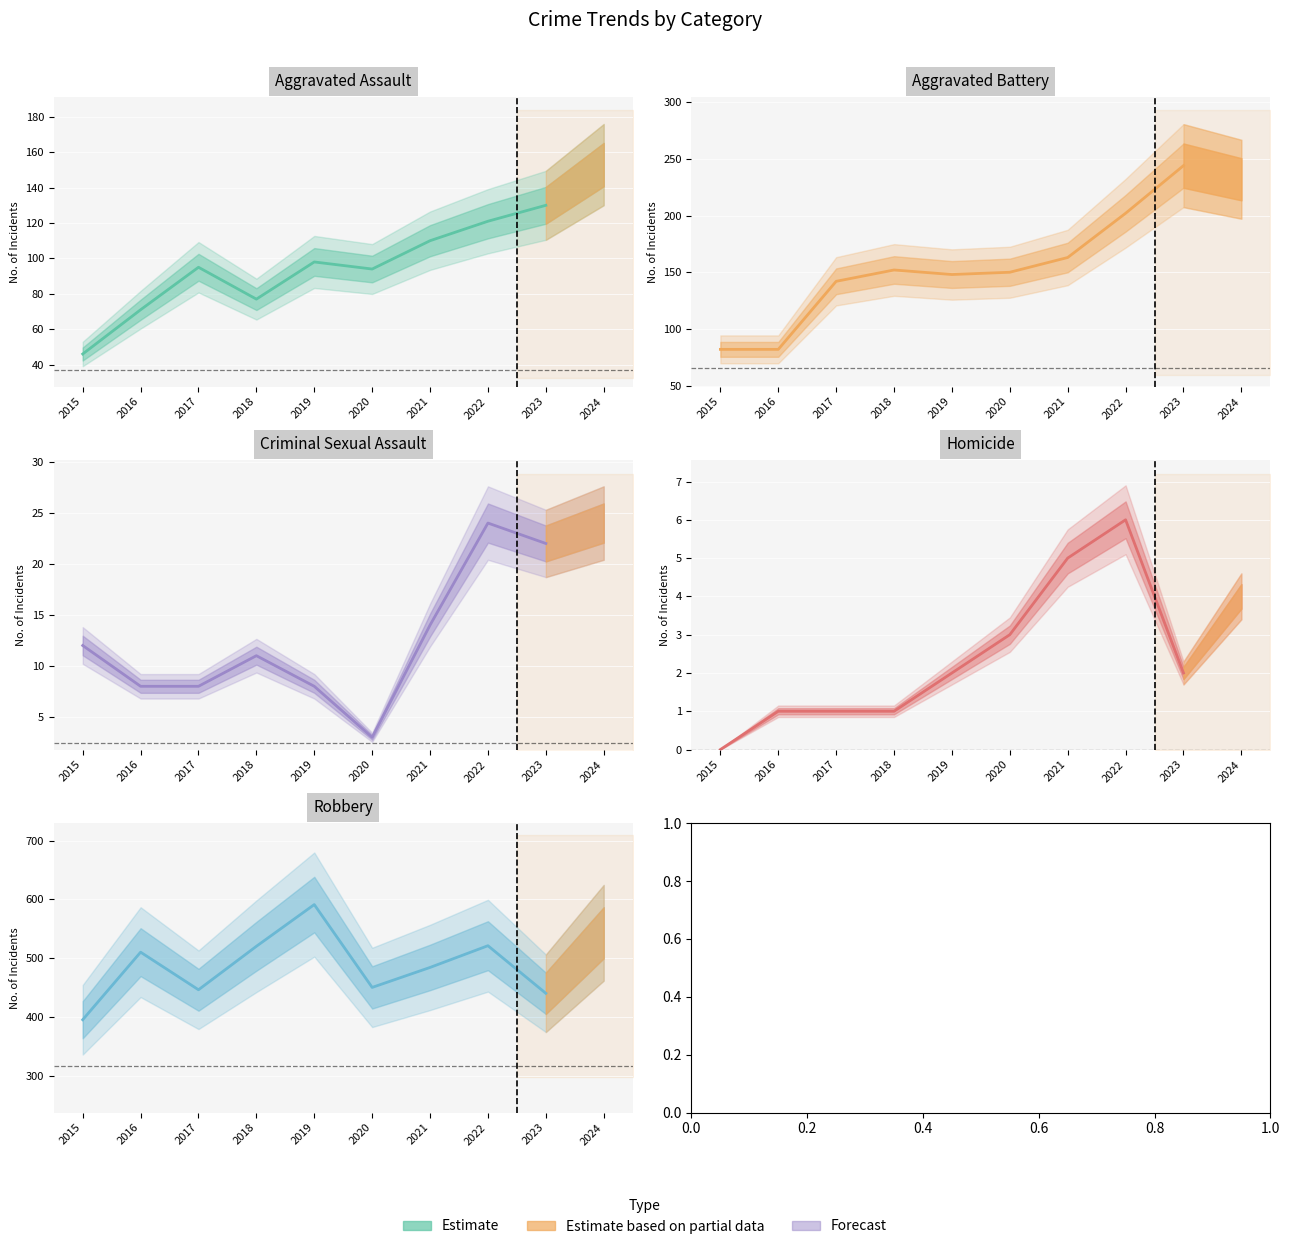

How many points are higher than both their immediate neighbors (excluding endpoints)?

3